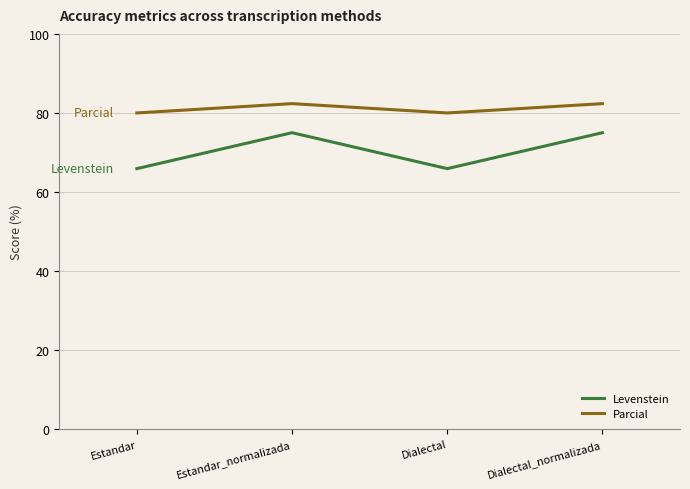

Which series has the largest range (max minus min)?

Levenstein